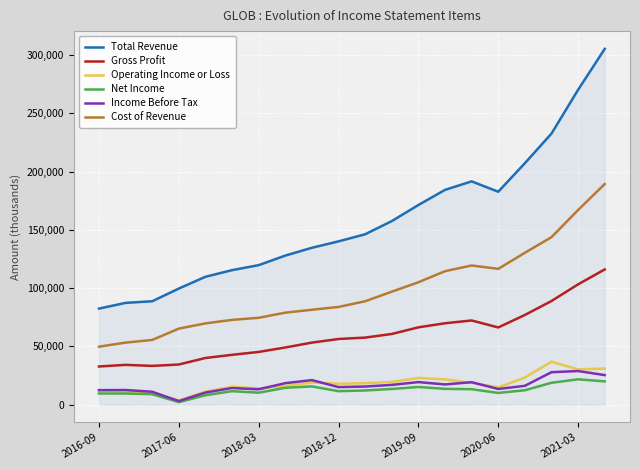

Which series has the largest total across all categories?

Total Revenue